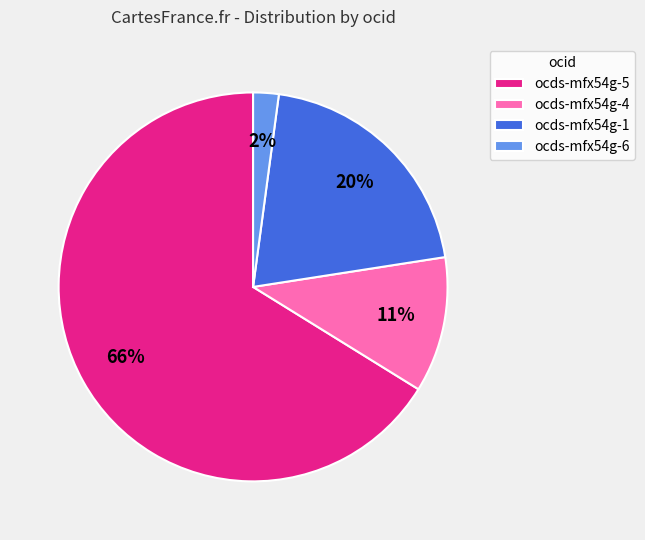

Rank the categories by value from highest to lowest.

ocds-mfx54g-5, ocds-mfx54g-1, ocds-mfx54g-4, ocds-mfx54g-6